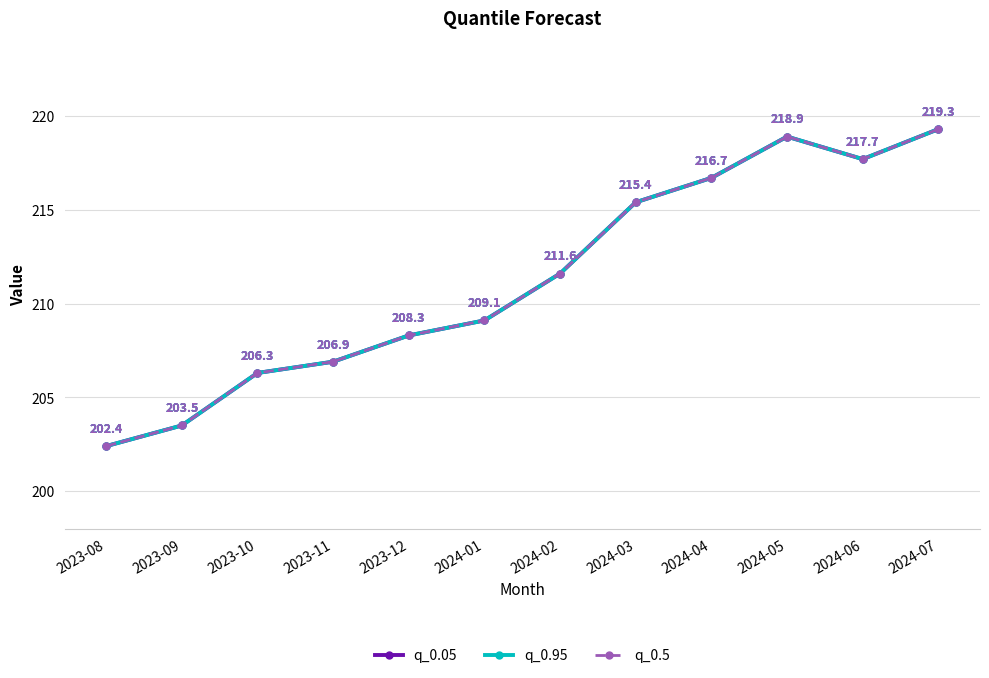

At which label does q_0.05 reach its peak?

2024-07